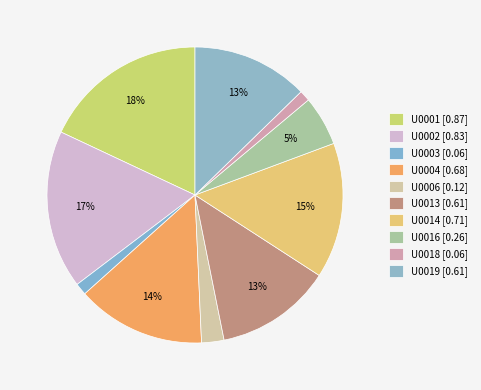

To the nearest percent, what is the difference between the largest and smallest slice percentages?

17%